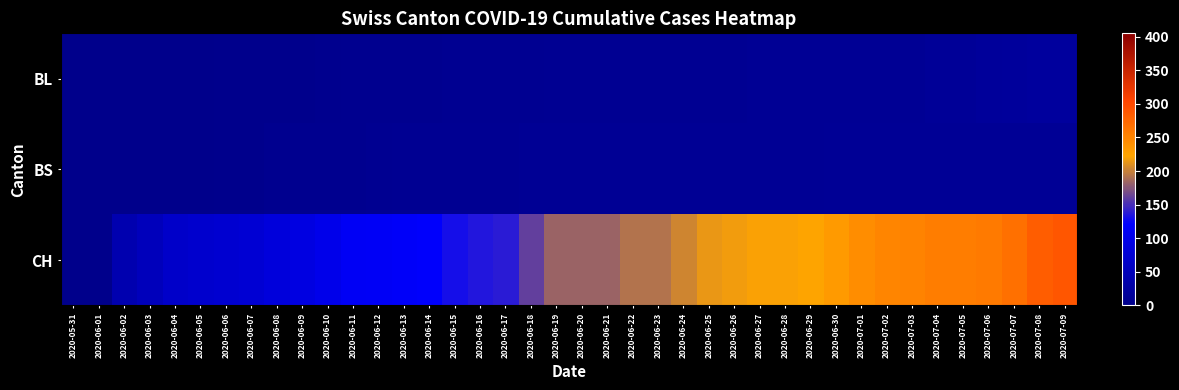

What is the total value across all series at 2020-07-09?

320